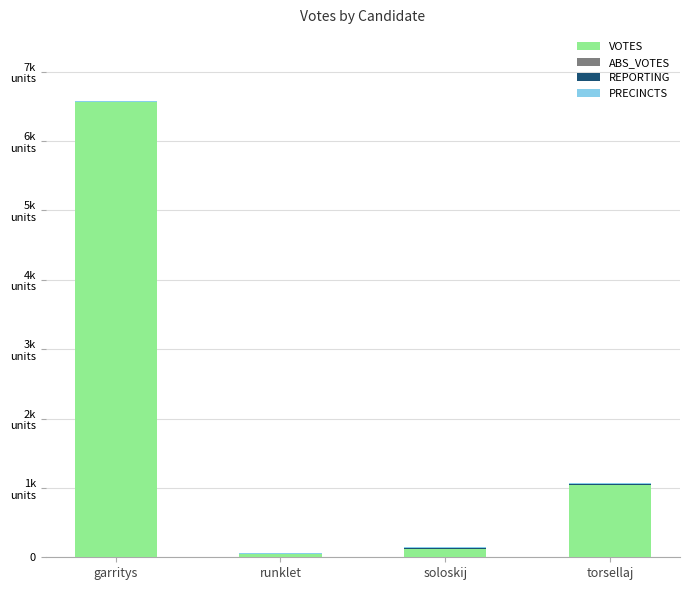

What is the value of the VOTES bar at the 2nd from the left?

41